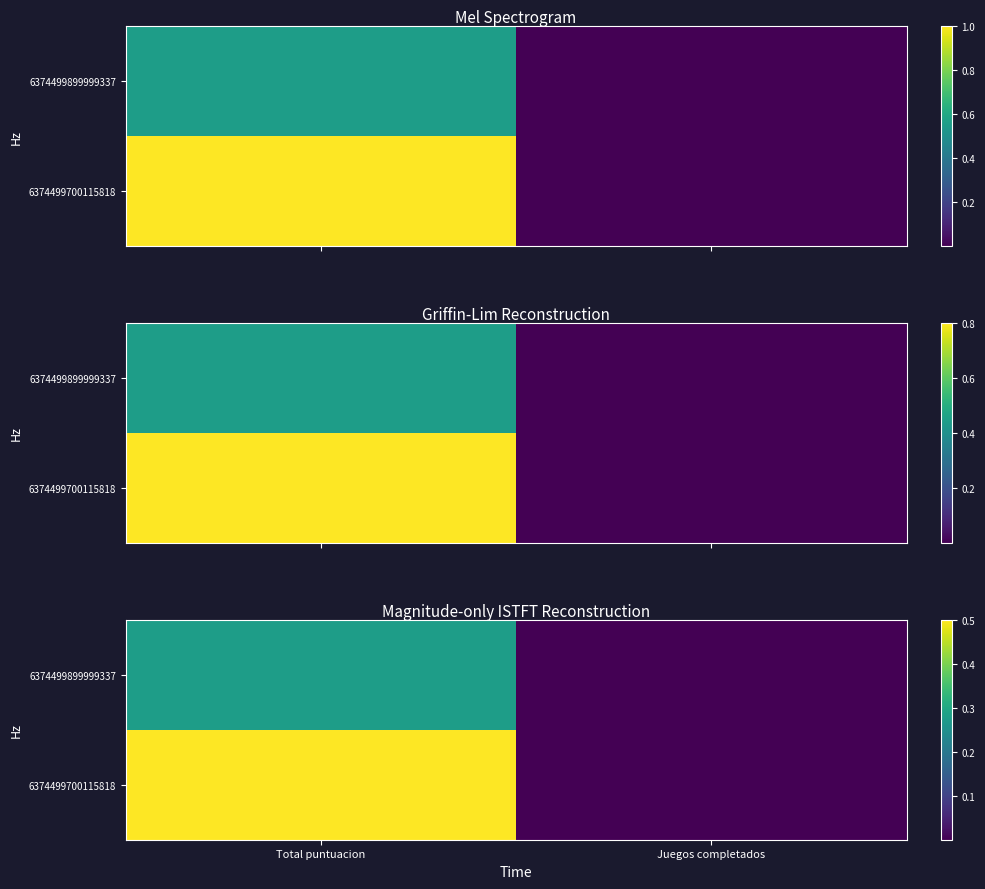

At which category is the sum across all series the highest?

Total puntuacion